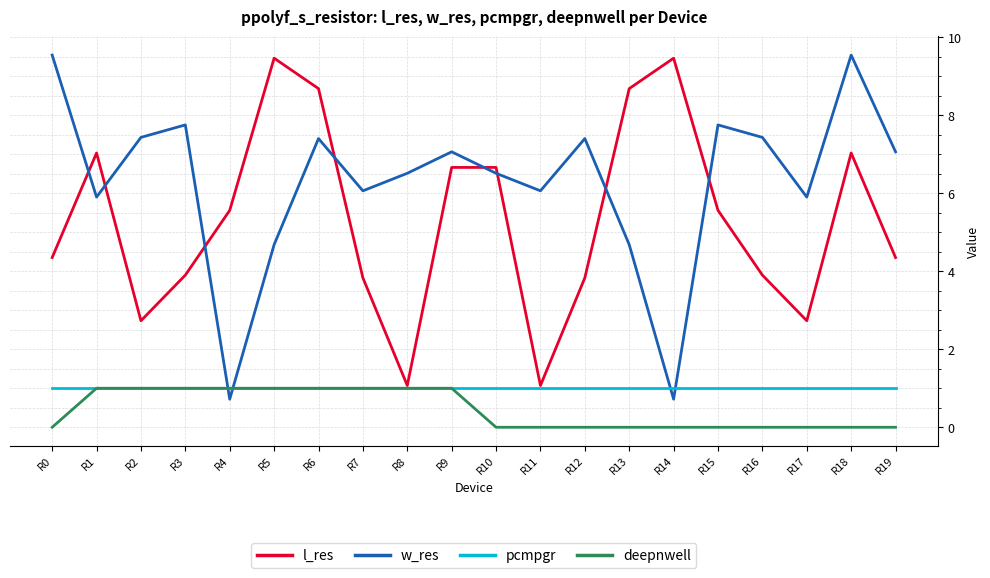

Between R11 and R14, which series saw the biggest shift?

l_res